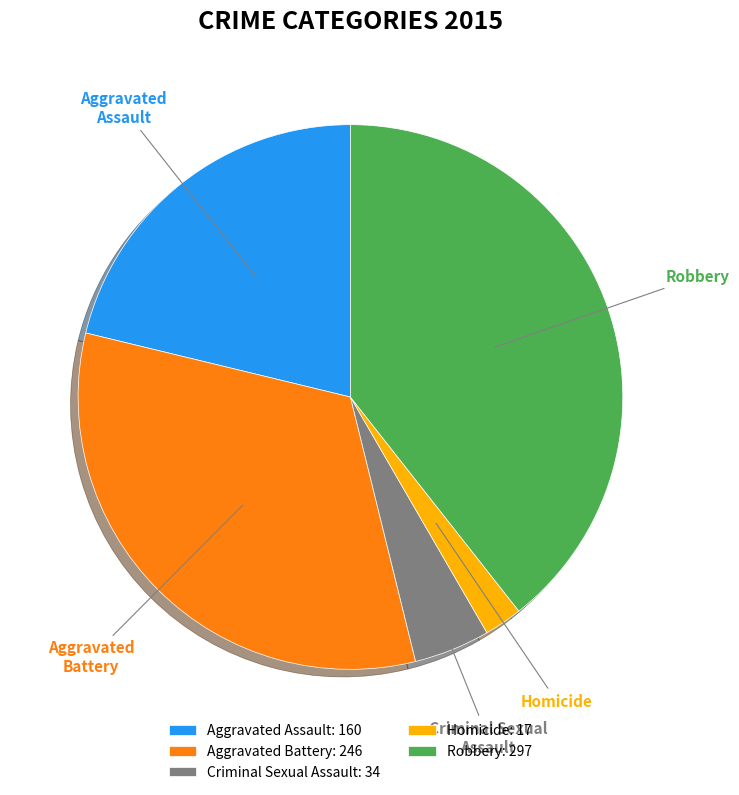

Count the number of slices in the pie.

5